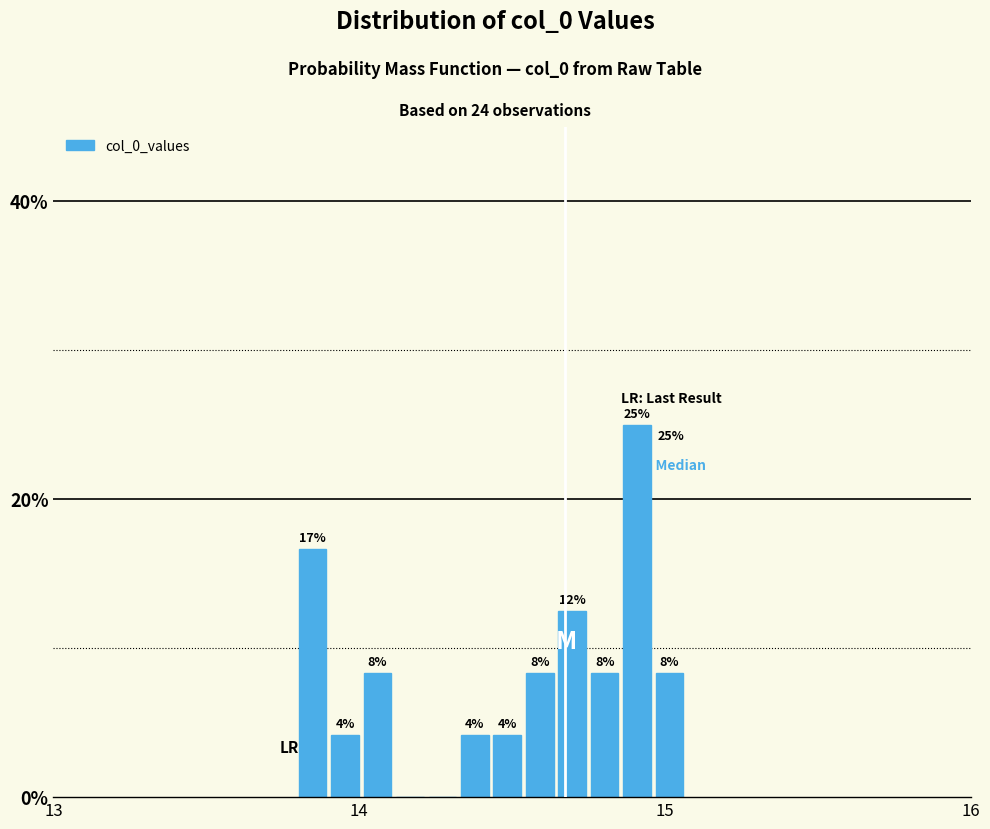

Around what value on the x-axis is the tallest bar? Give the approximate position of its centre, as read against the axis.

14.9